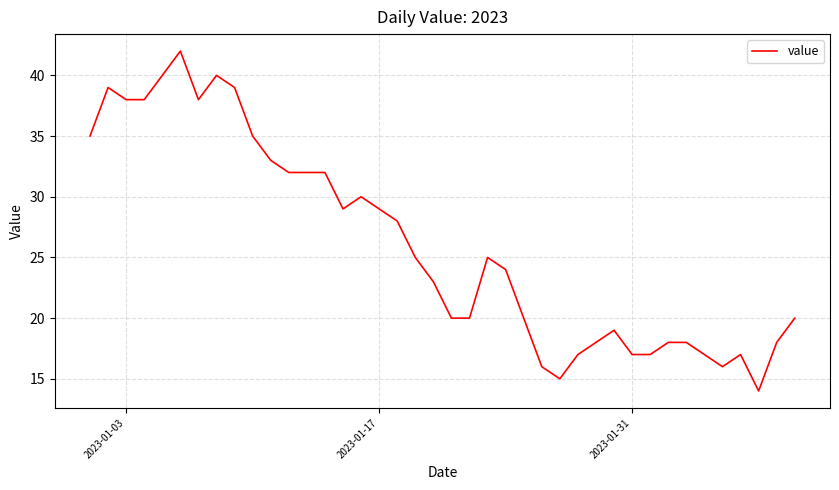

How many lines are shown in the chart?

1